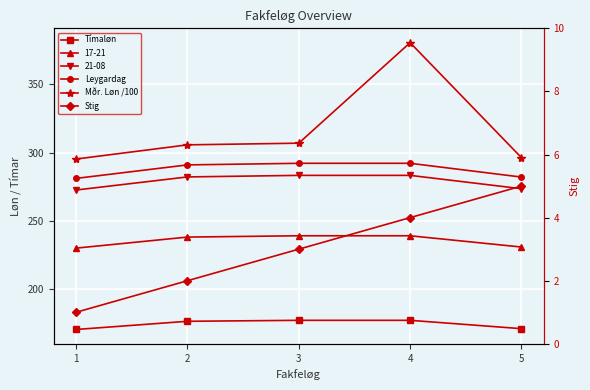

What is the sum of all Stig values?

15.0